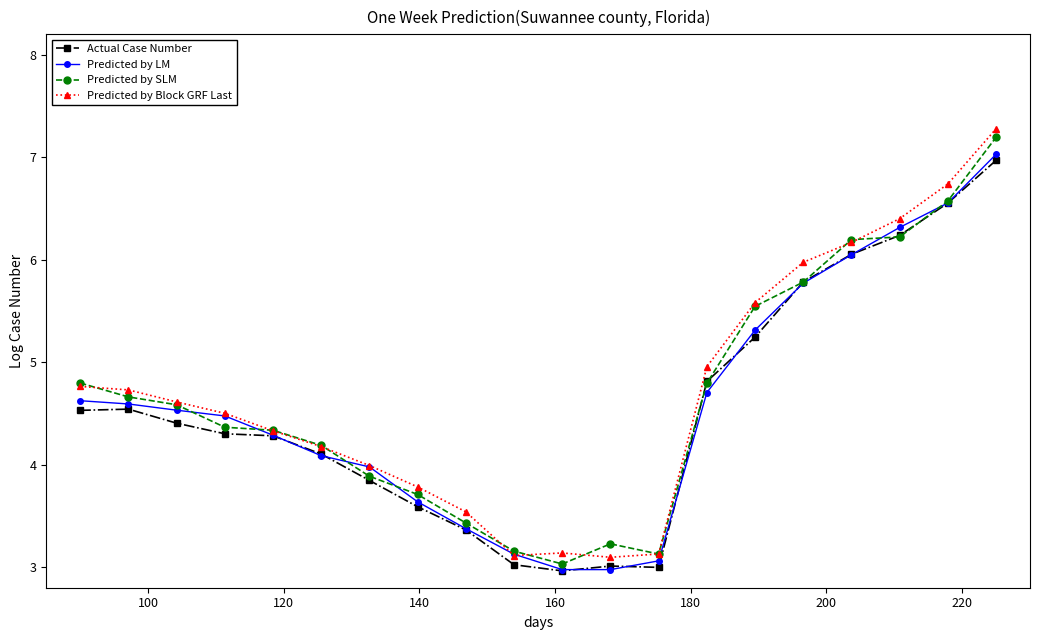

What is the highest value of the Predicted by SLM series?

7.2